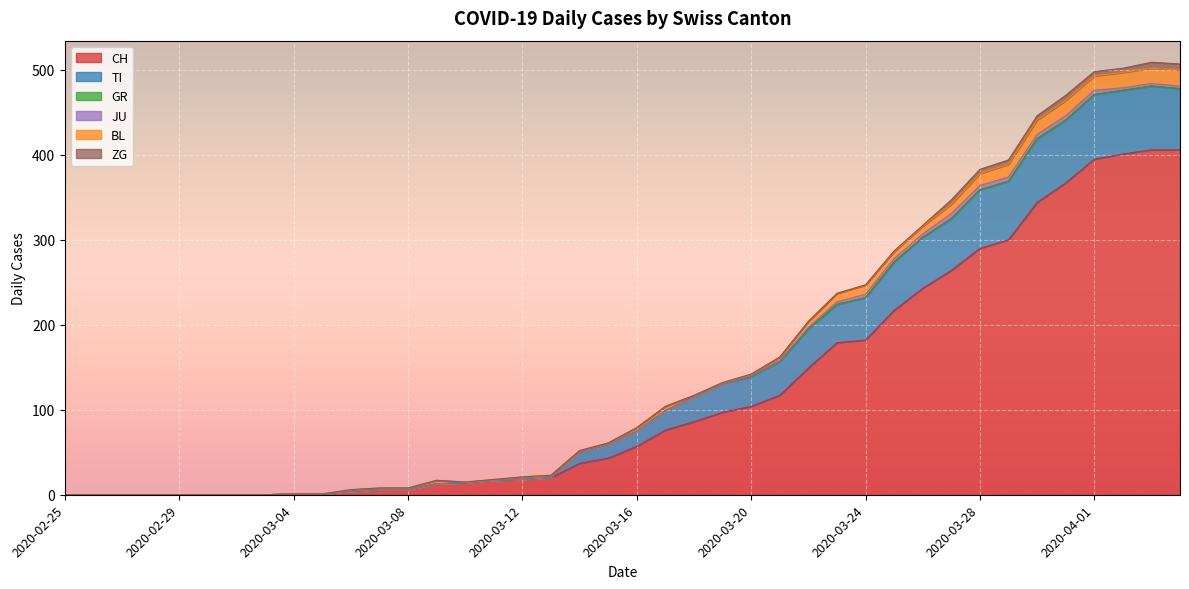

Rank the series by their maximum value, from highest to lowest.

CH, TI, BL, ZG, JU, GR